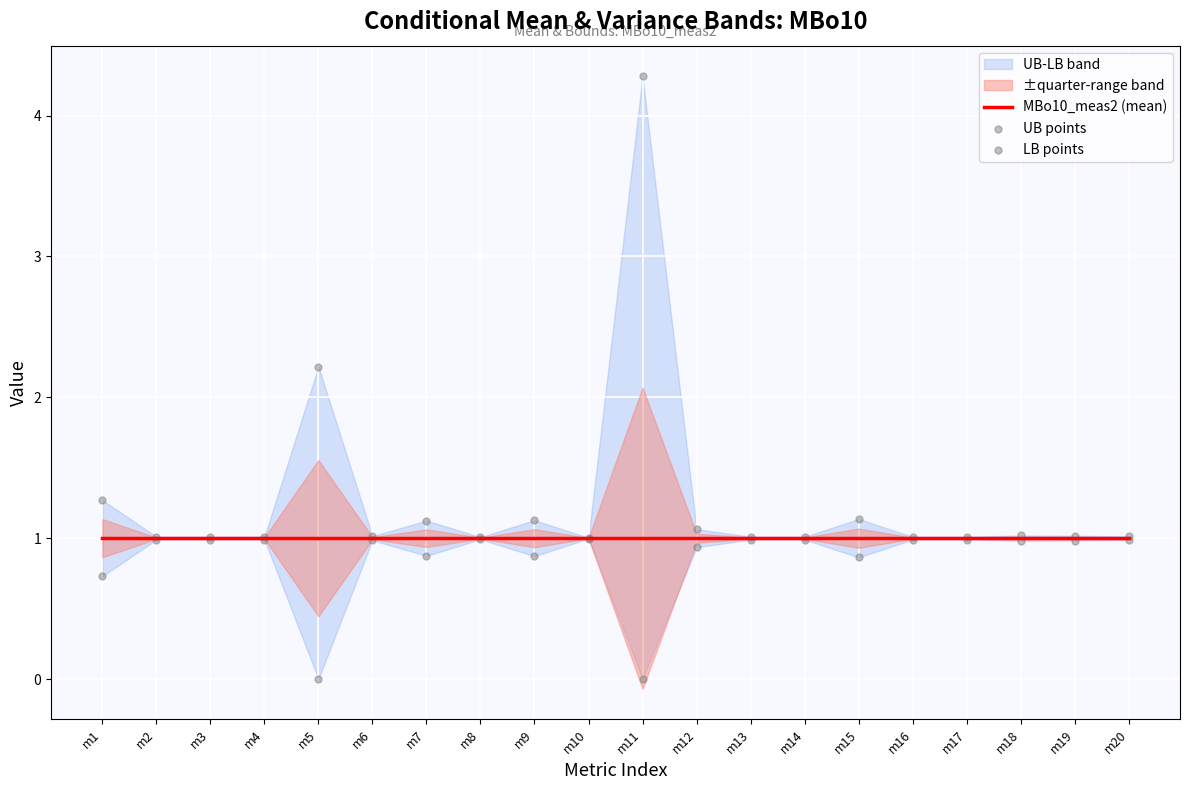

What is the total value across all series at m14?

3.0